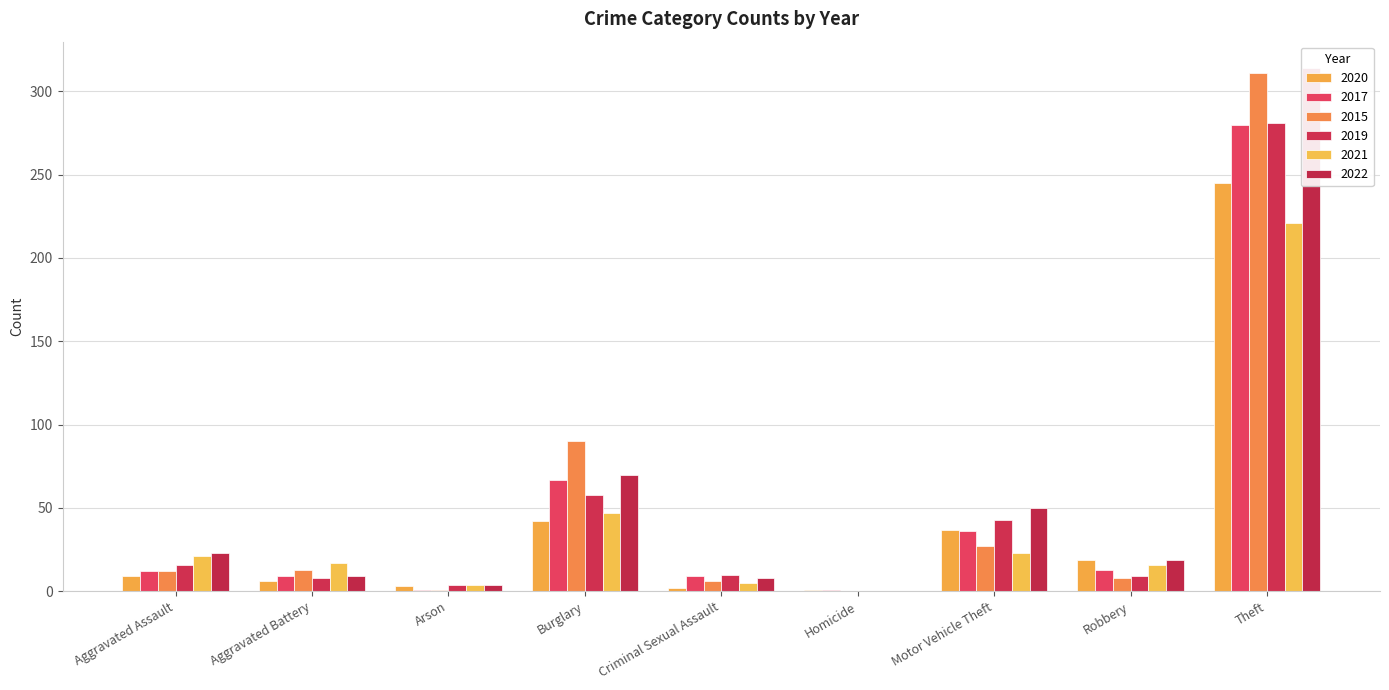

Between Motor Vehicle Theft and Robbery, which series saw the biggest shift?

2019